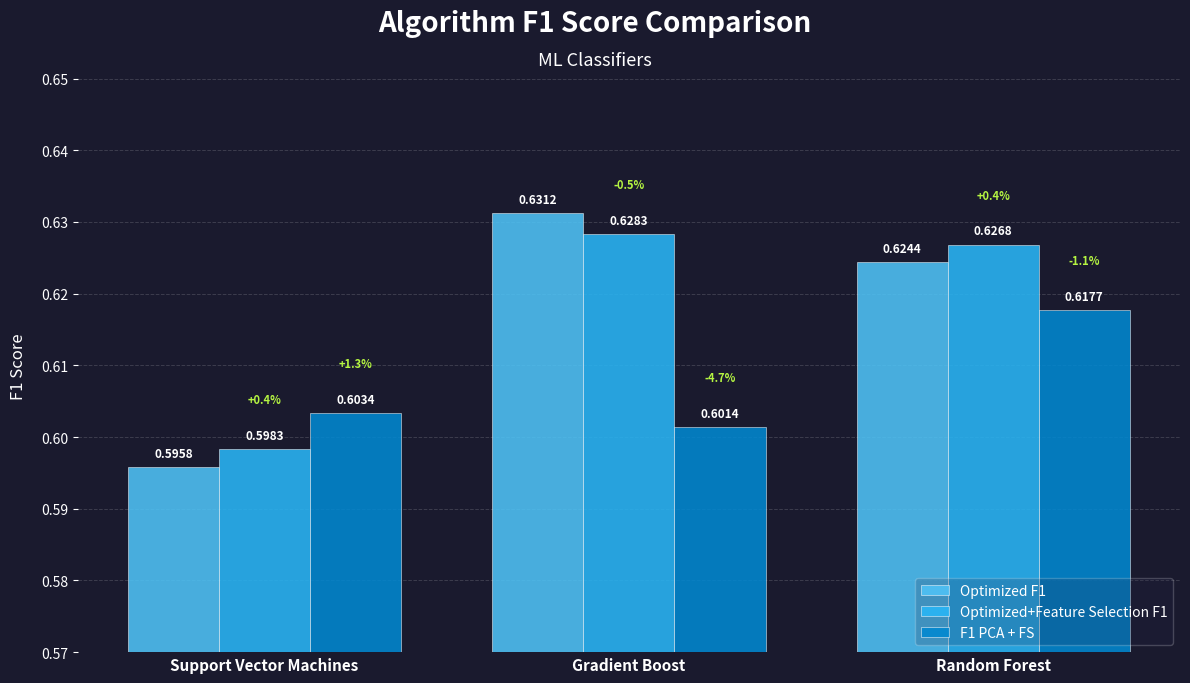

At how many categories does at least one series exceed 0?

3